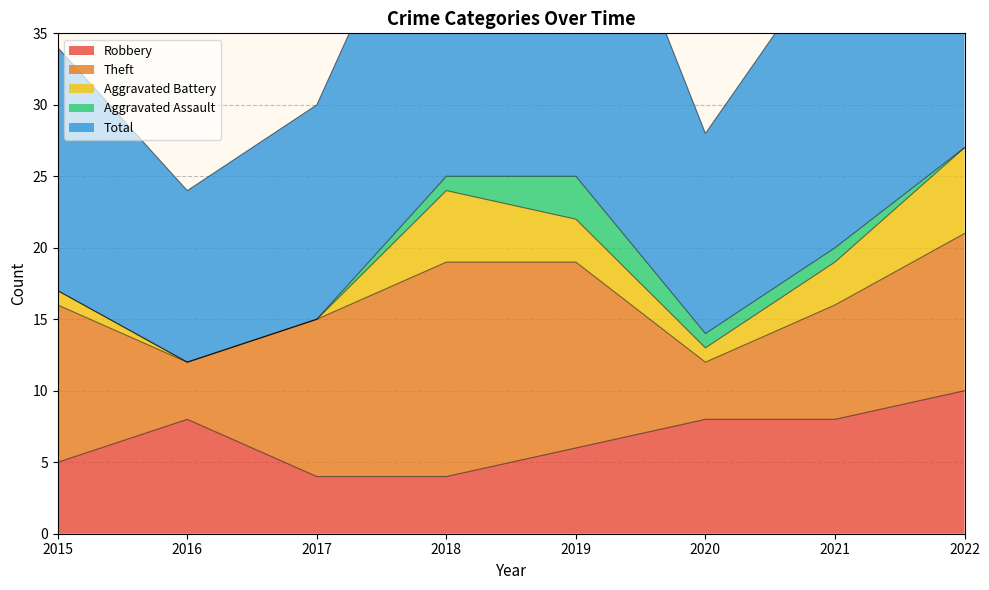

True or false: Aggravated Battery has a value of 6 at 2022.

True